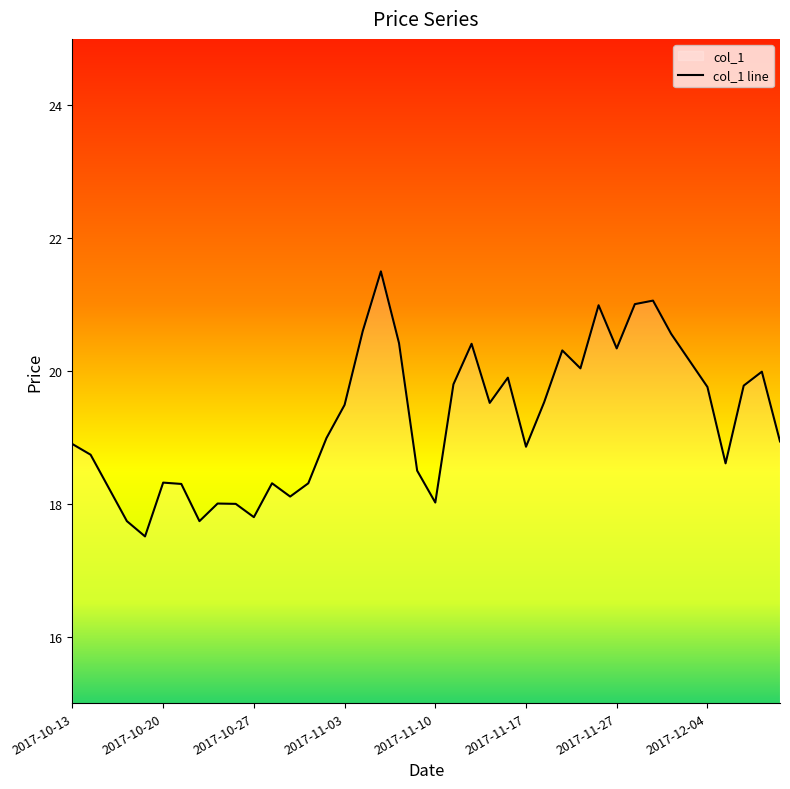

The chart shows a value of 17.7 at 2017-10-24. True or false?

True